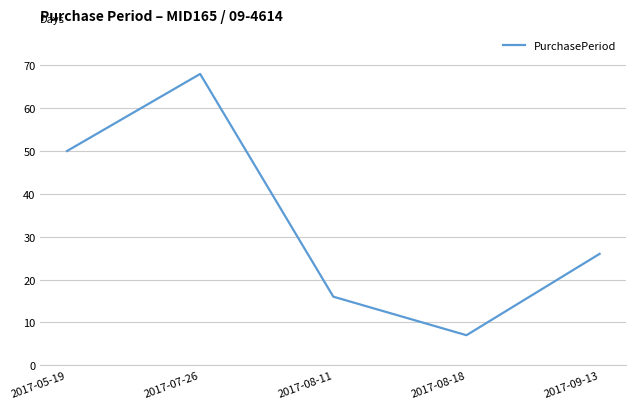

How many lines are shown in the chart?

1